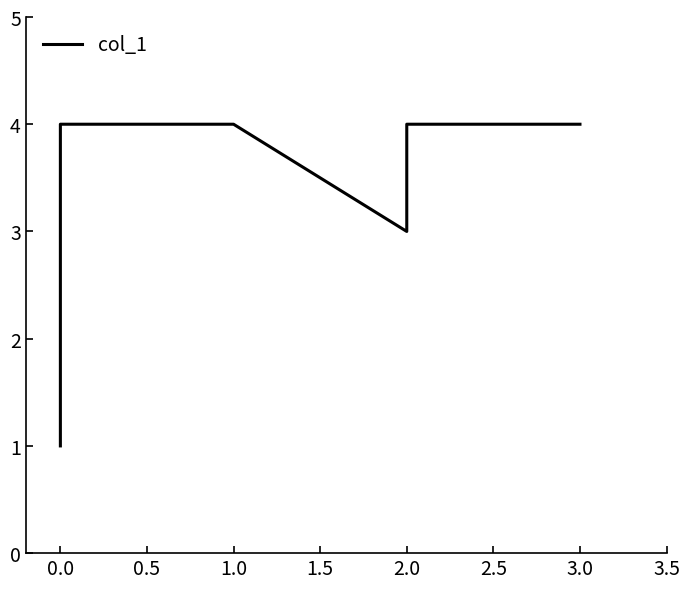

Which has a higher value, 0.0 or 3.0?

3.0